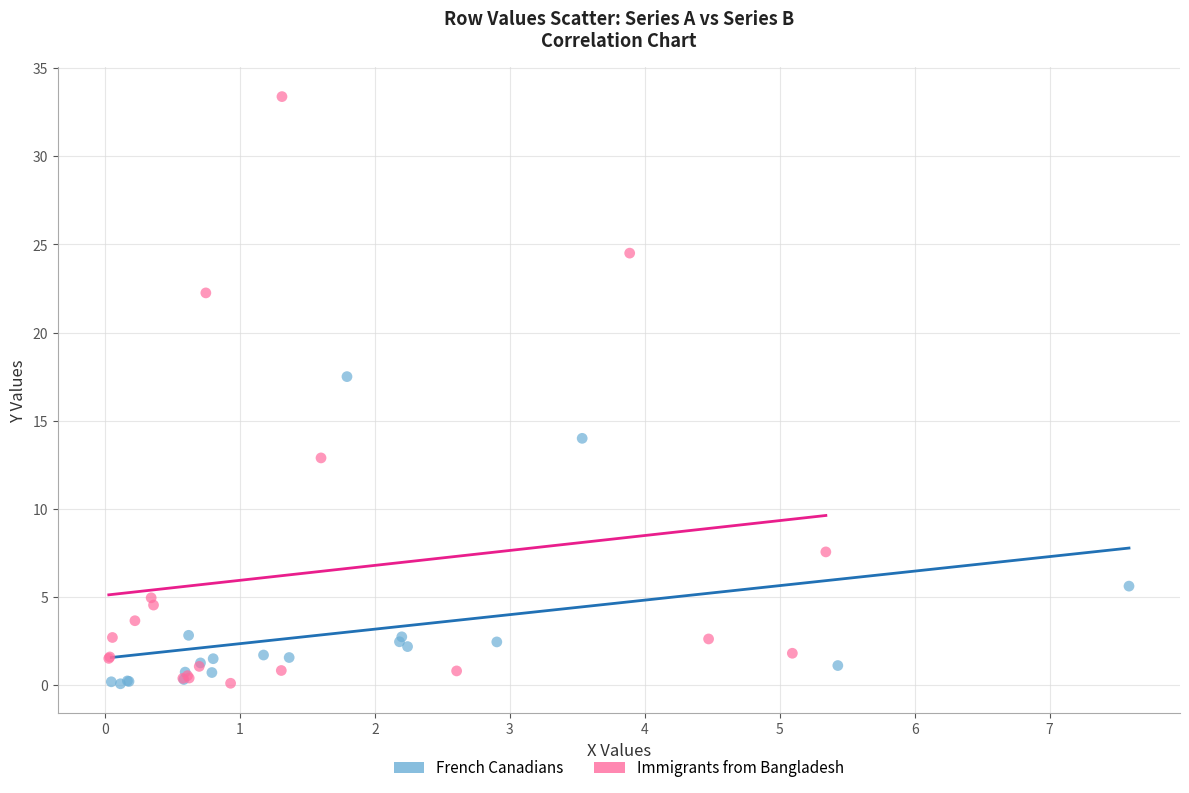

Which series reaches the maximum Y coordinate?

Immigrants from Bangladesh